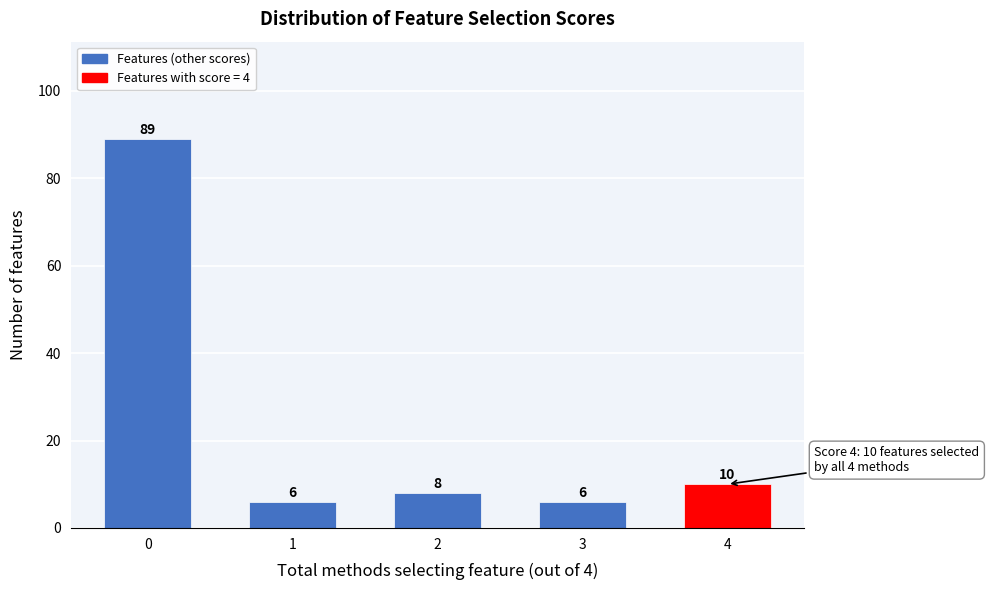

Reading left to right, extract all data points from this chart.

89	6	8	6	10